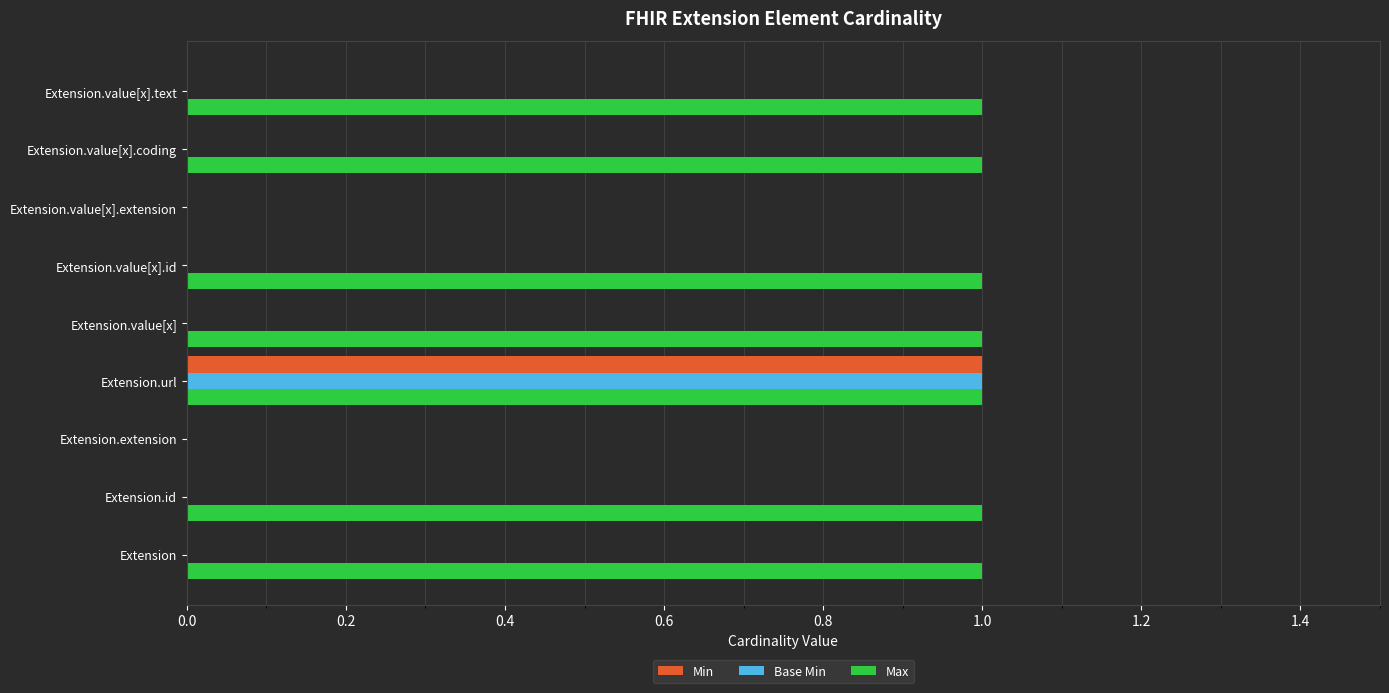

True or false: Min has a value of 0 at Extension.value[x].coding.

True